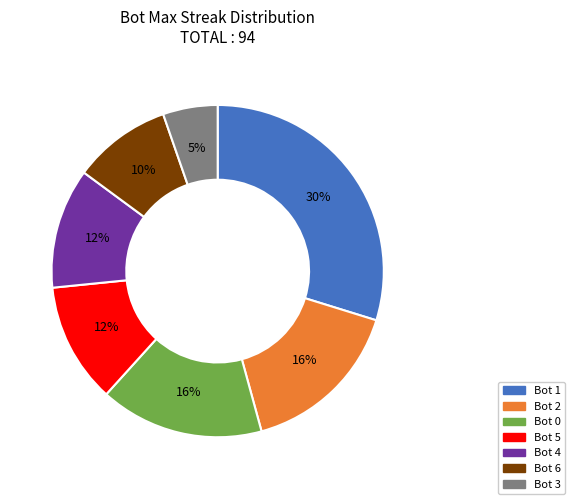

To the nearest percent, what is the average slice percentage?

14%